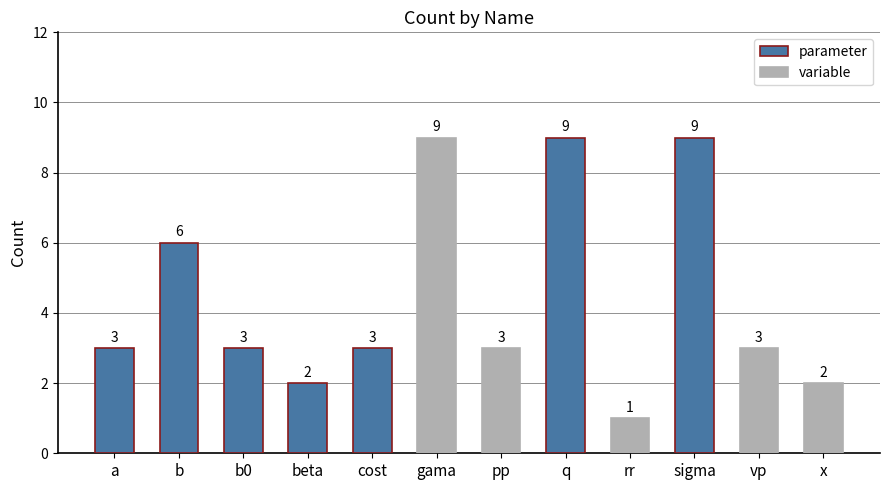

What is the label of the 4th bar from the right?

rr